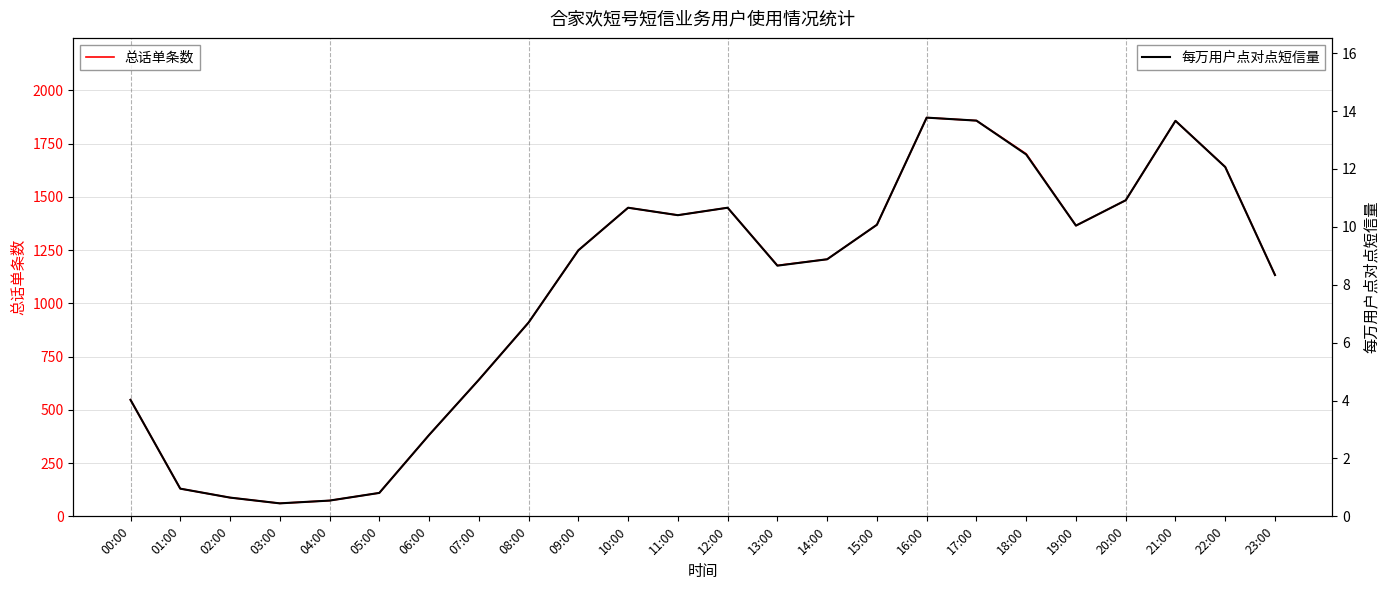

Rank the series by their maximum value, from highest to lowest.

总话单条数, 当前小时每万用户点对点短信量